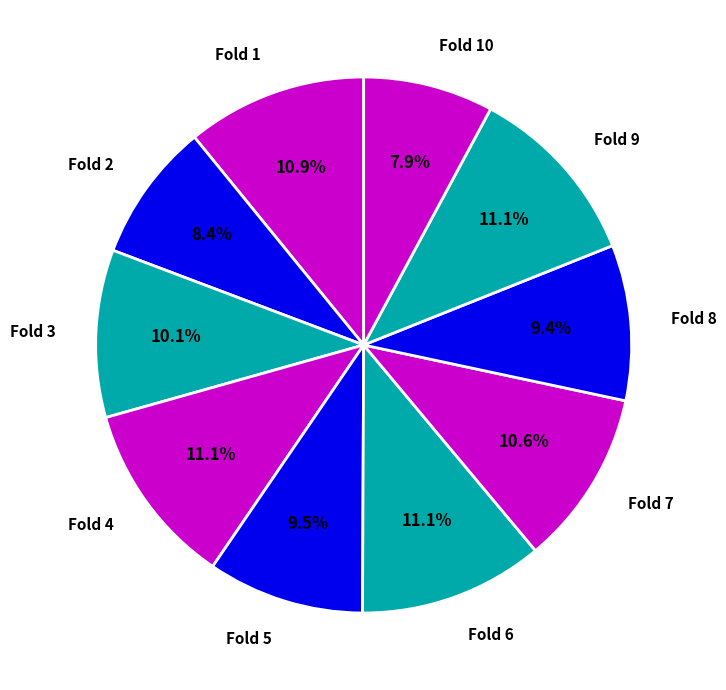

How many segments does this pie chart have?

10